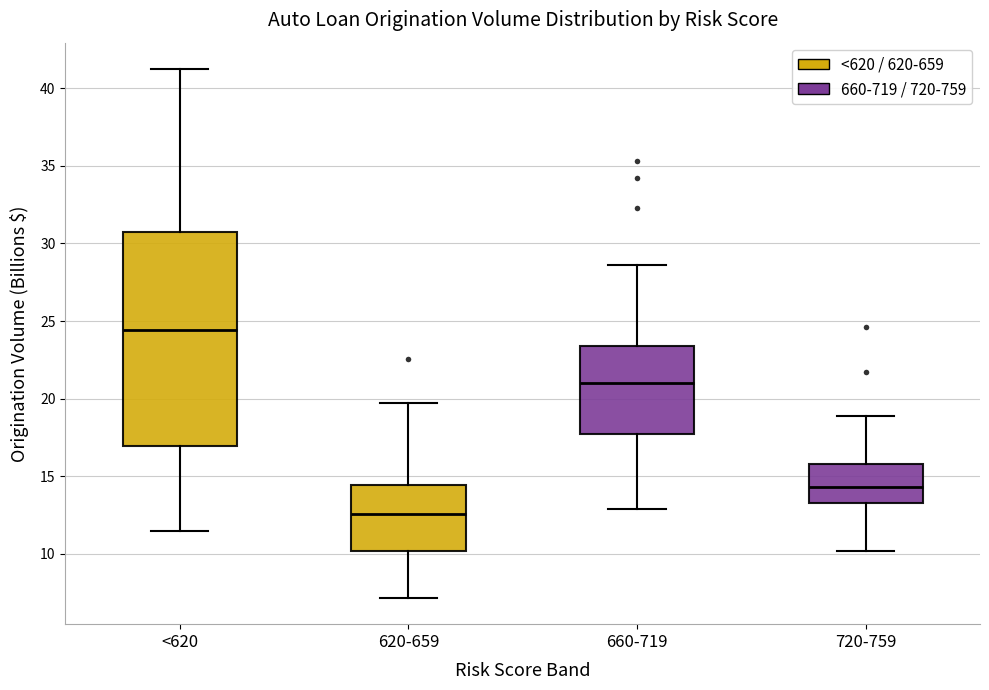

Reading left to right, transcribe this box plot: for each box, give where its median line is, the range the box spans, and where its two whiskers end, as read against the y-axis. The values are not printed on the chart, so give them approximately, as read against the axis.

<620: median 24.5, box 17.0 to 30.5, whiskers 11.5 to 41.0
620-659: median 12.5, box 10.0 to 14.5, whiskers 7.0 to 19.5
660-719: median 21.0, box 17.5 to 23.5, whiskers 13.0 to 28.5
720-759: median 14.5, box 13.5 to 16.0, whiskers 10.0 to 19.0